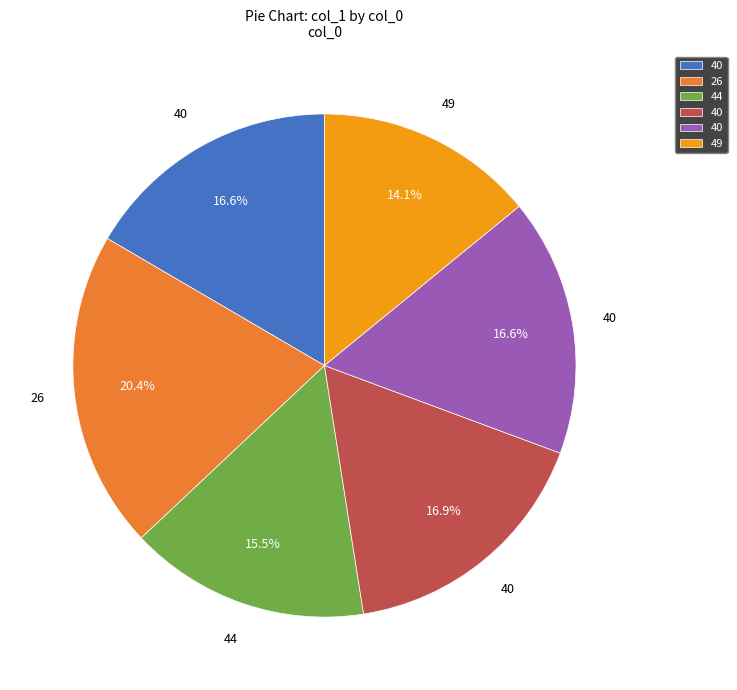

Is there any slice that represents more than half of the pie?

No